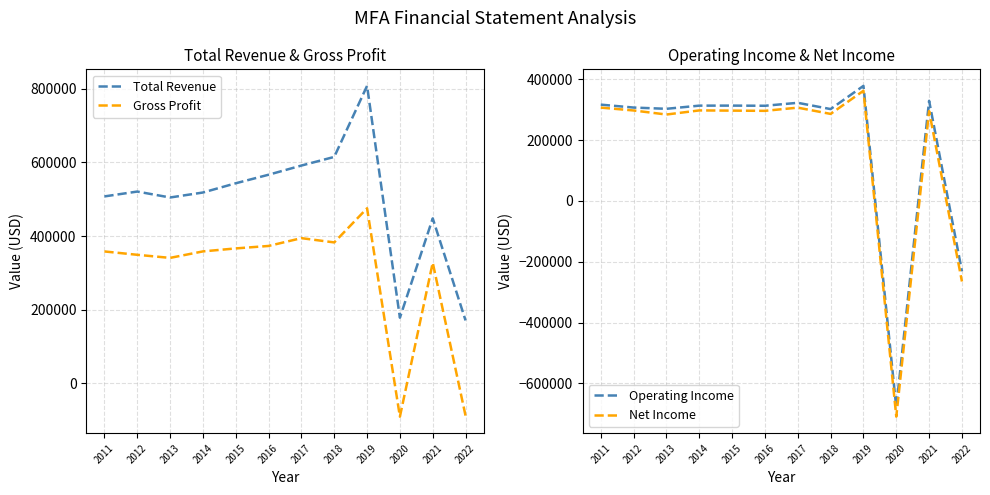

Which series has the largest range (max minus min)?

Net Income